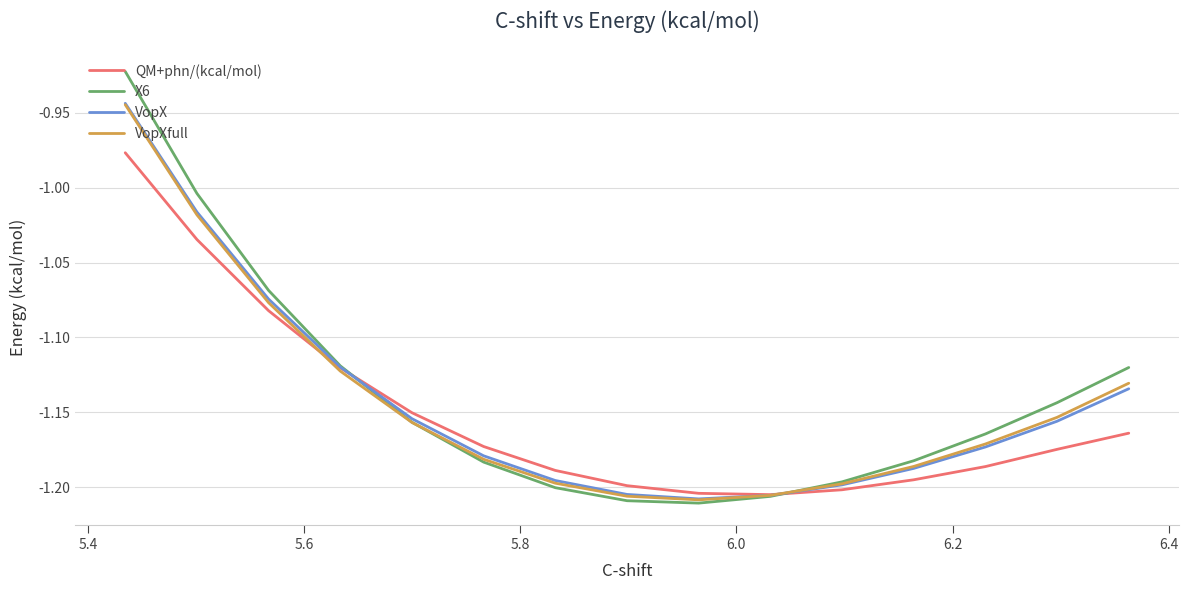

What is the difference between the maximum and minimum values in the QM+phn/(kcal/mol) series?

0.2